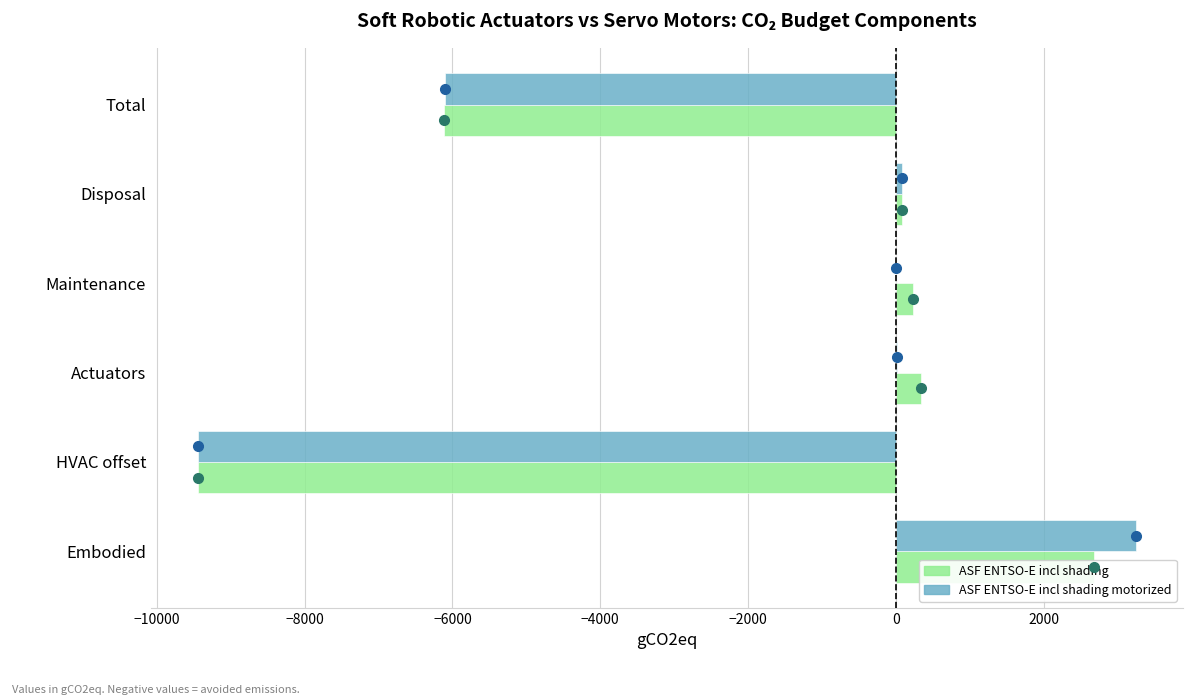

What is the total value across all series at Embodied?

5926.6